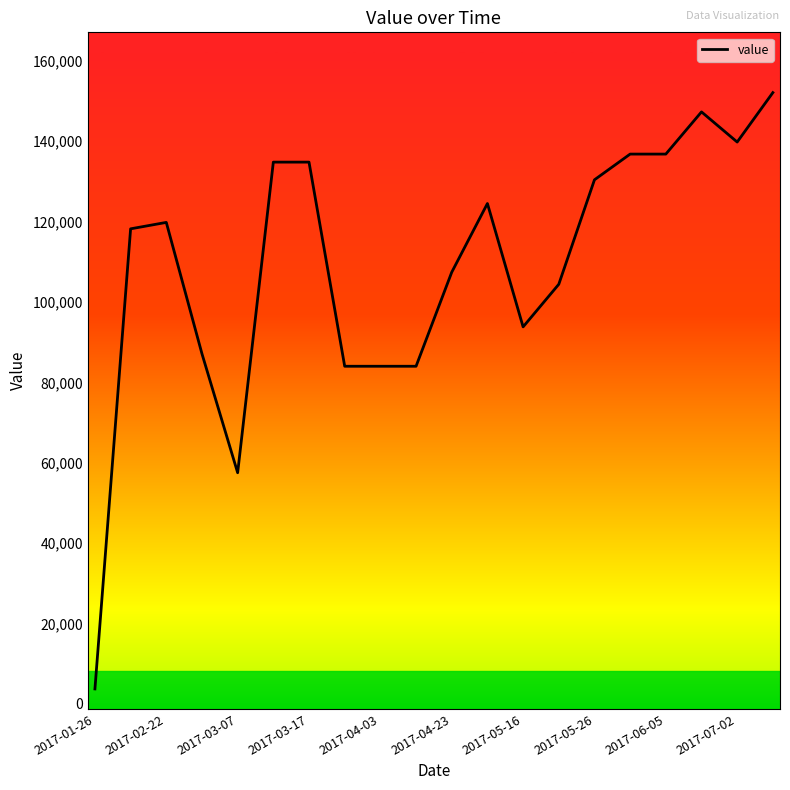

What is the difference between the maximum and minimum values?

148400